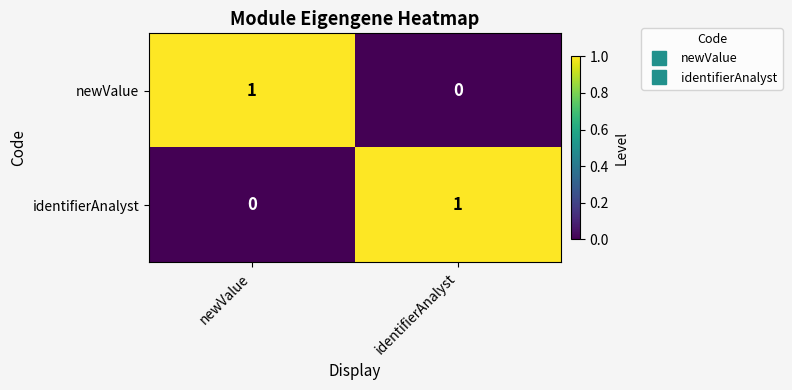

Rank the series at newValue from highest to lowest value.

newValue, identifierAnalyst